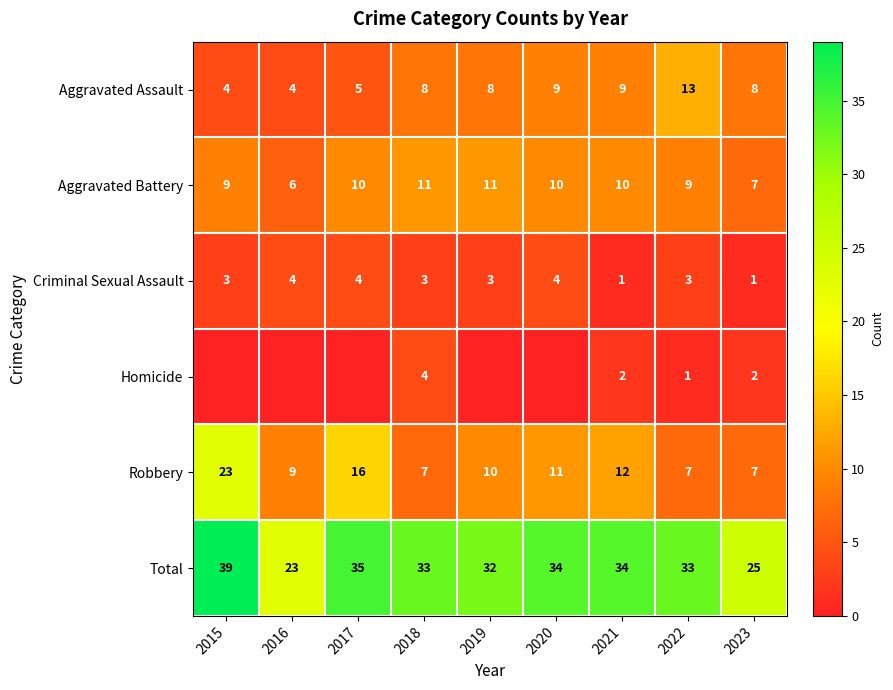

What is the difference between the second highest and second lowest values in the Aggravated Battery series?

4